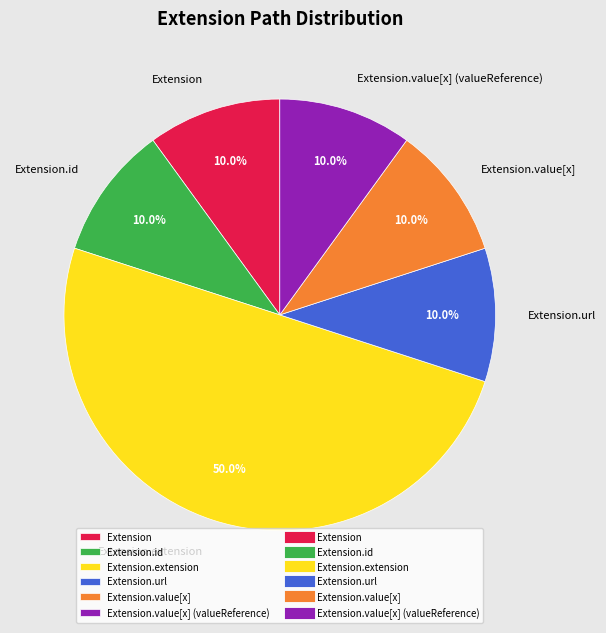

What is the largest slice in the pie chart?

Extension.extension